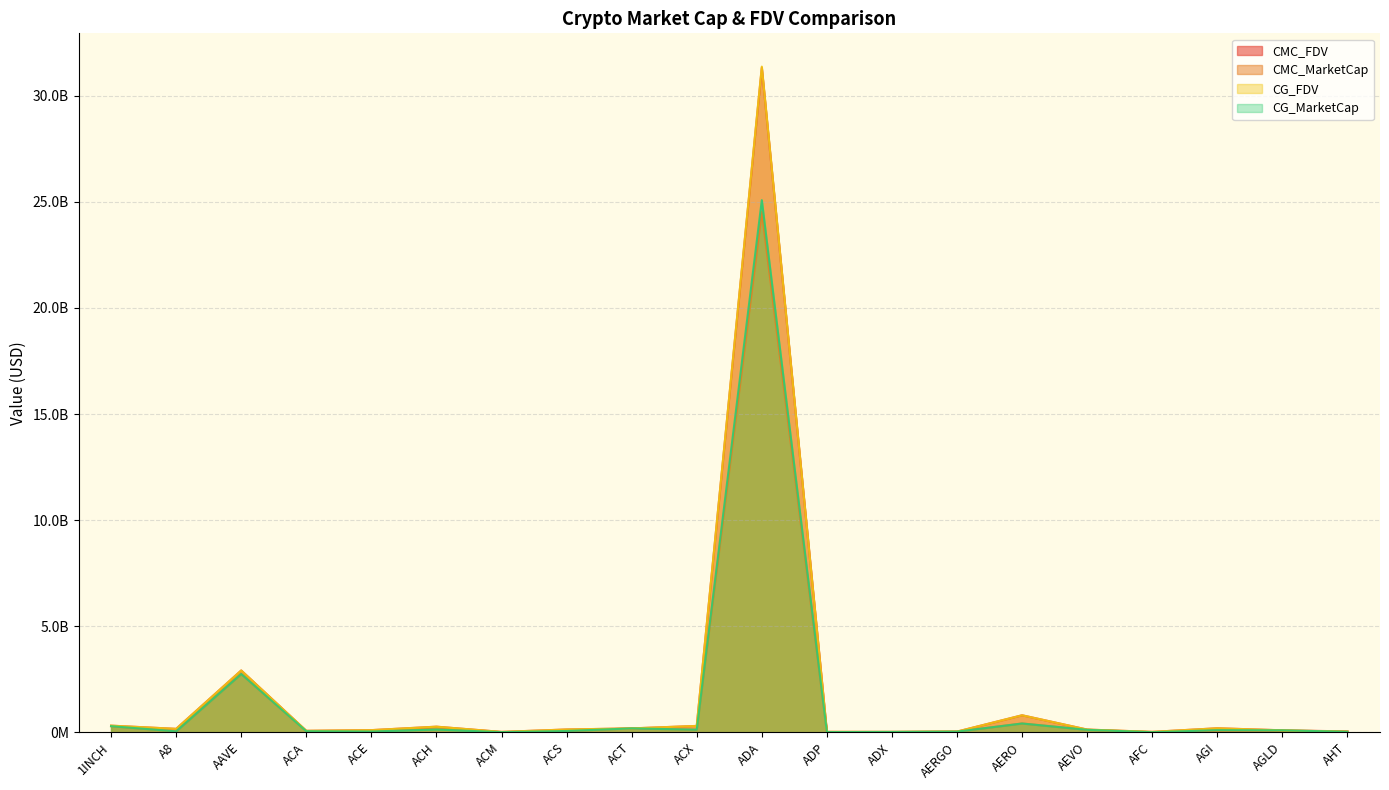

What is the lowest value of the CMC_MarketCap series?

3057105.2